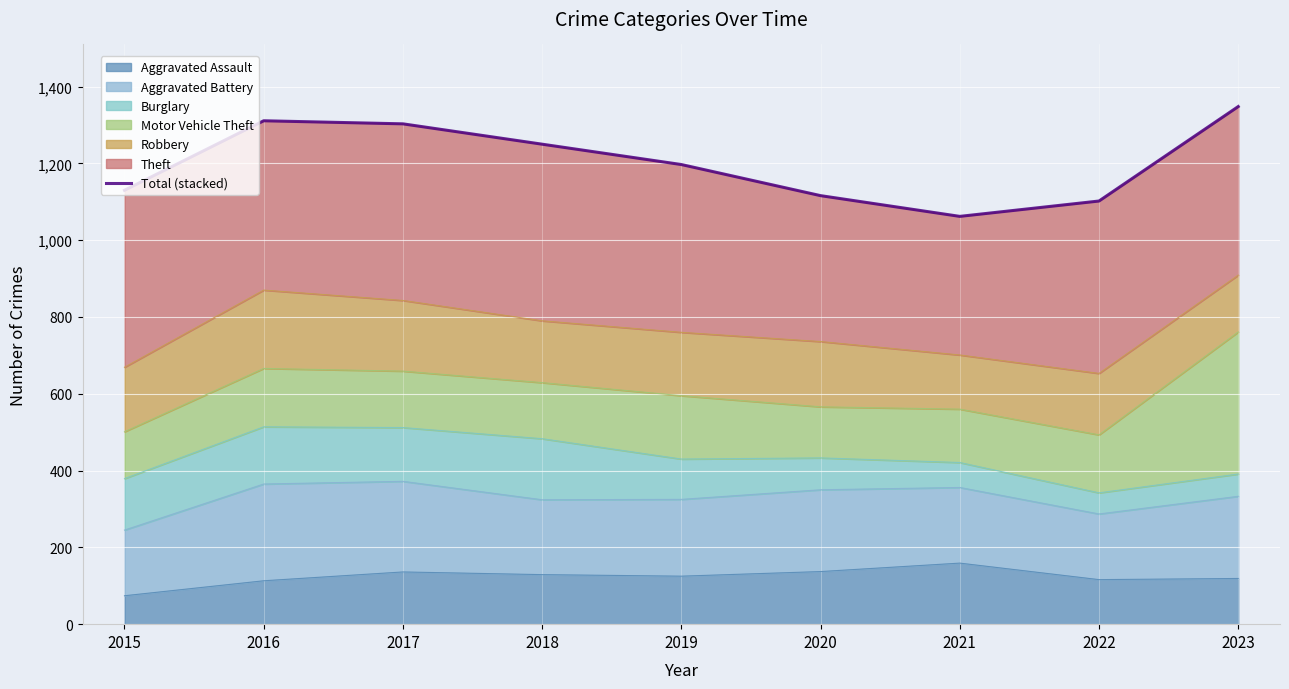

What is the approximate value at 2019?

1197